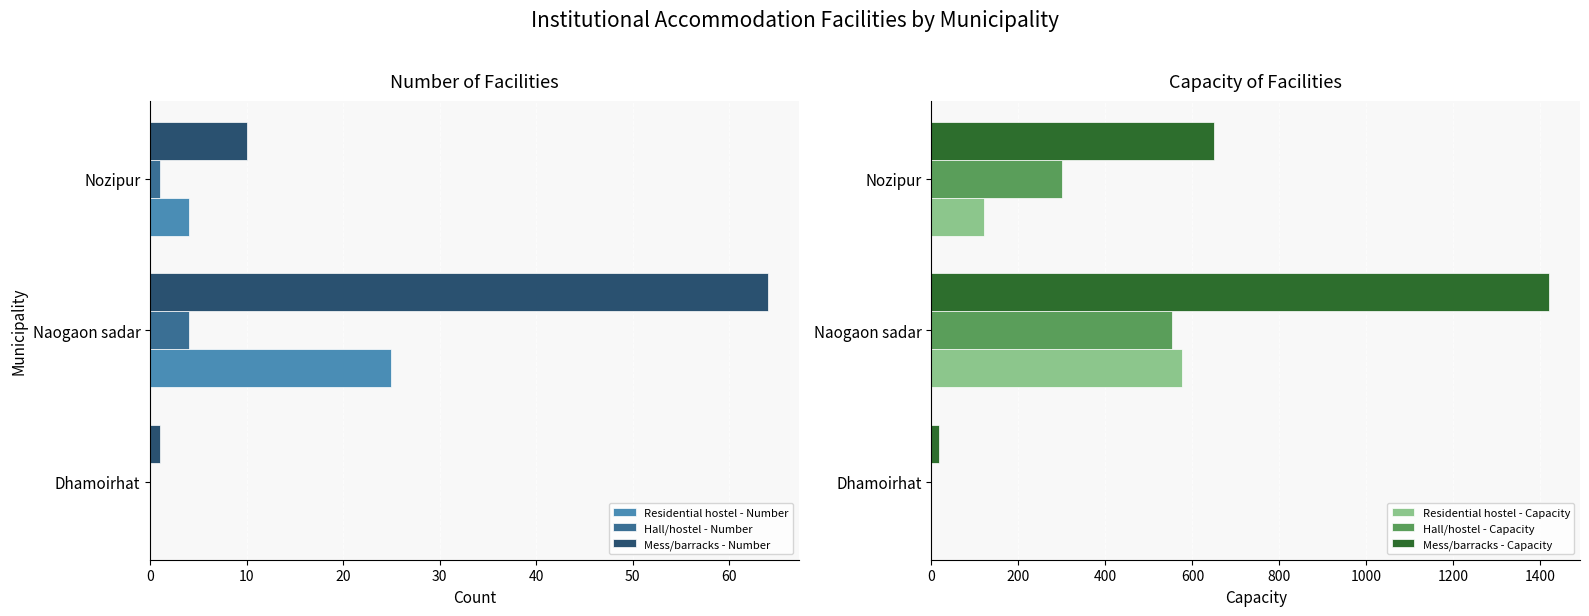

What is the value of the Residential hostel - Capacity bar at the 2nd from the left?

576